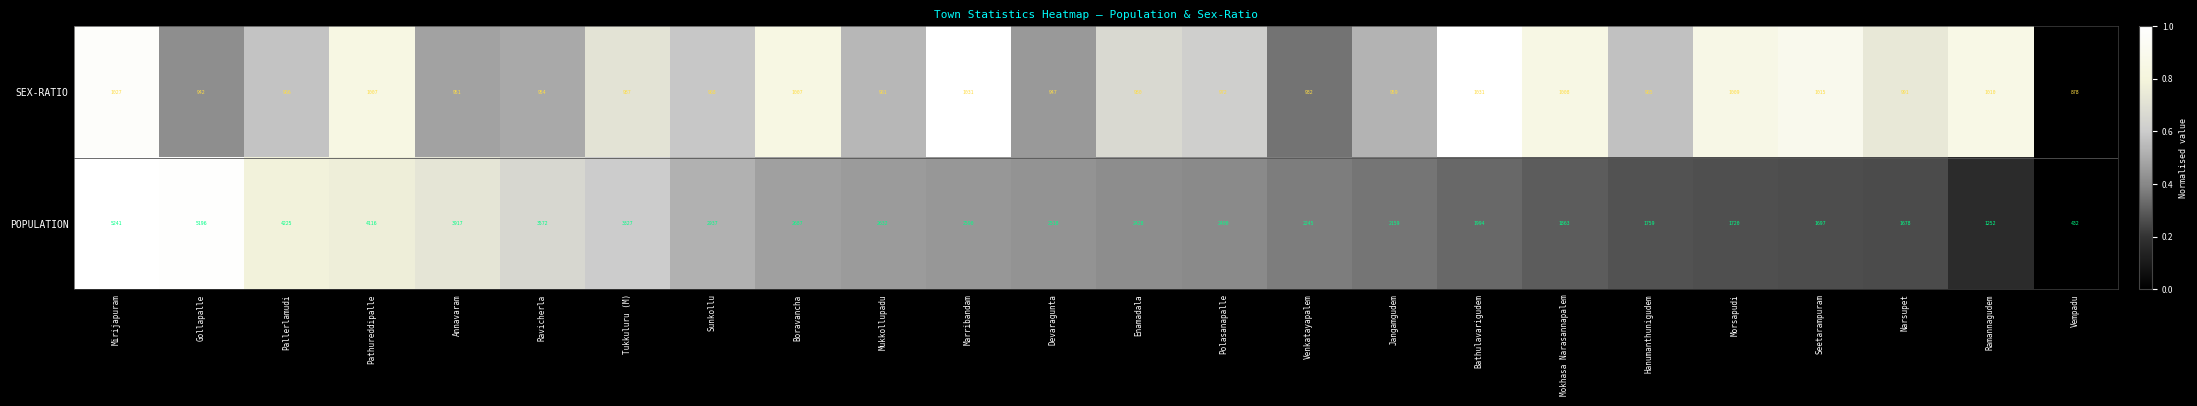

Read the SEX-RATIO value at Hanumanthunigudem.

965